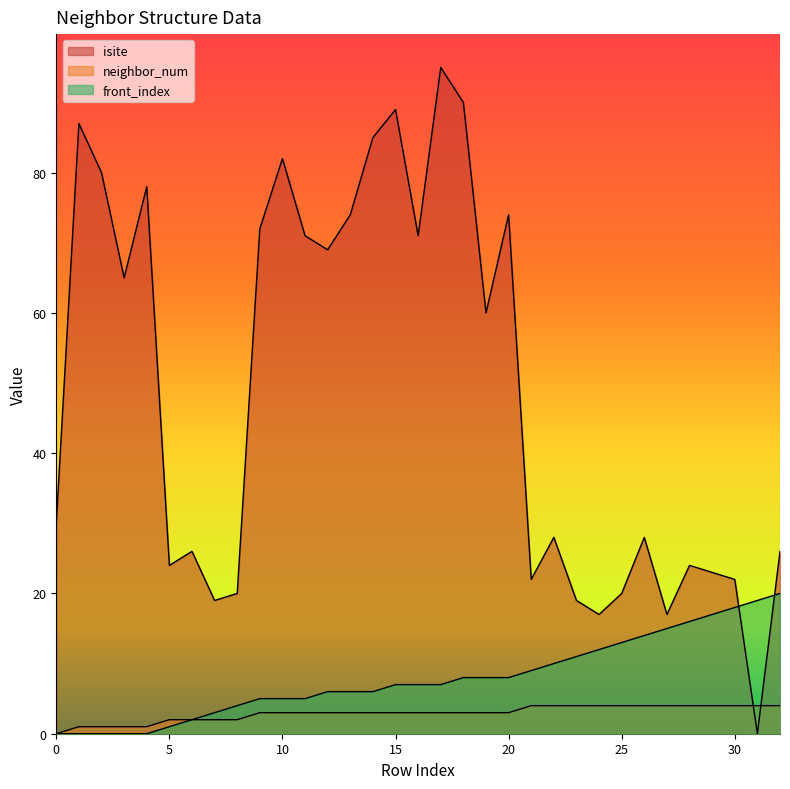

What is the spread (max minus min) of values at 15?

86